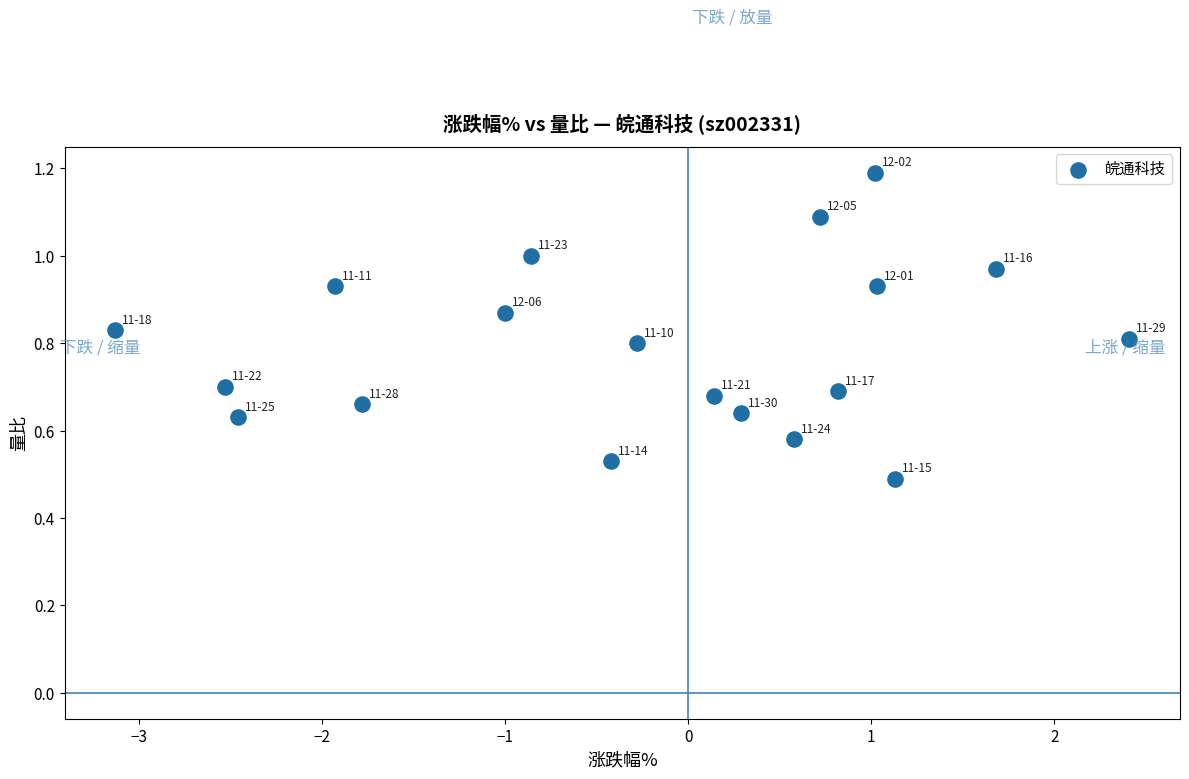

What is the range of X values (max minus min)?

5.5